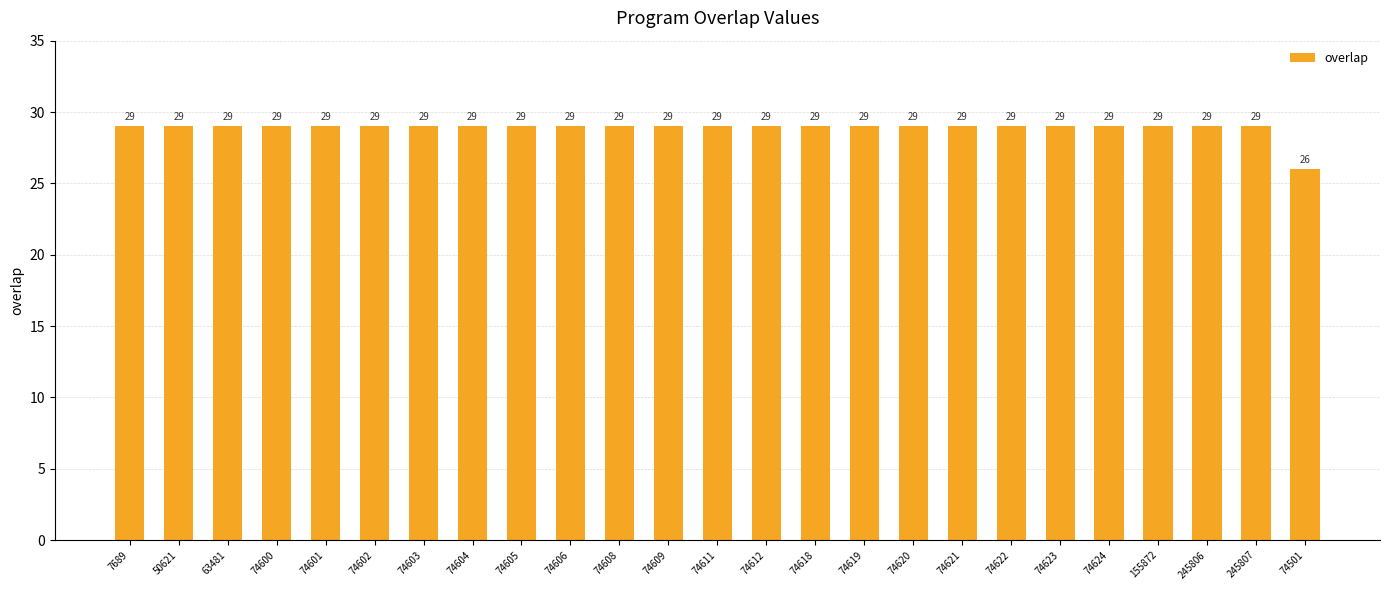

What value does the data have at 63481?

29